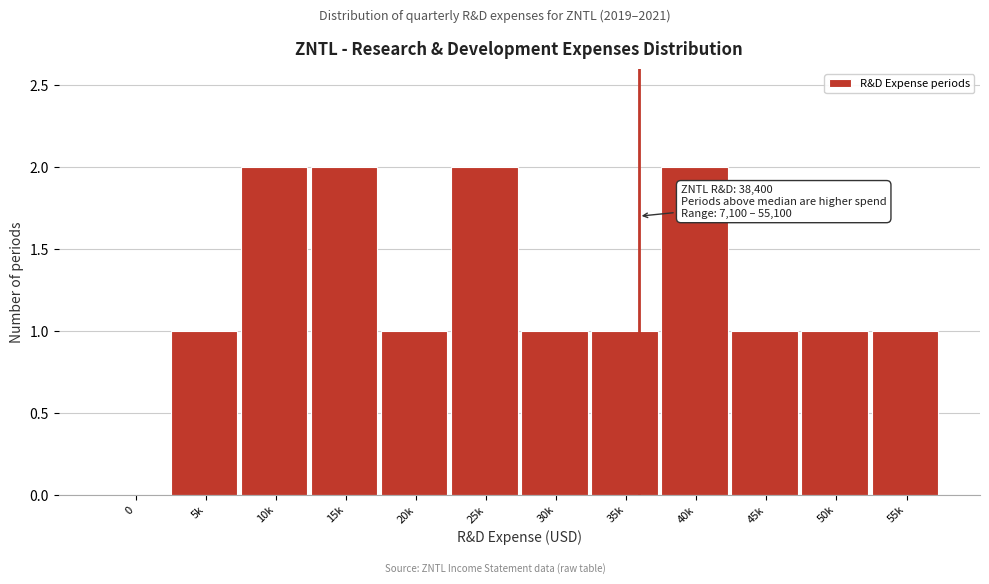

Reading right to left, extract all data points from this chart.

55k=1	50k=1	45k=1	40k=2	35k=1	30k=1	25k=2	20k=1	15k=2	10k=2	5k=1	0=0